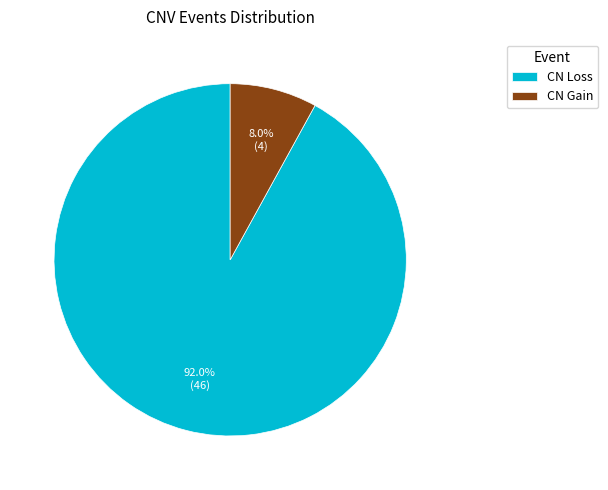

Which slice represents more than half of the pie?

CN Loss